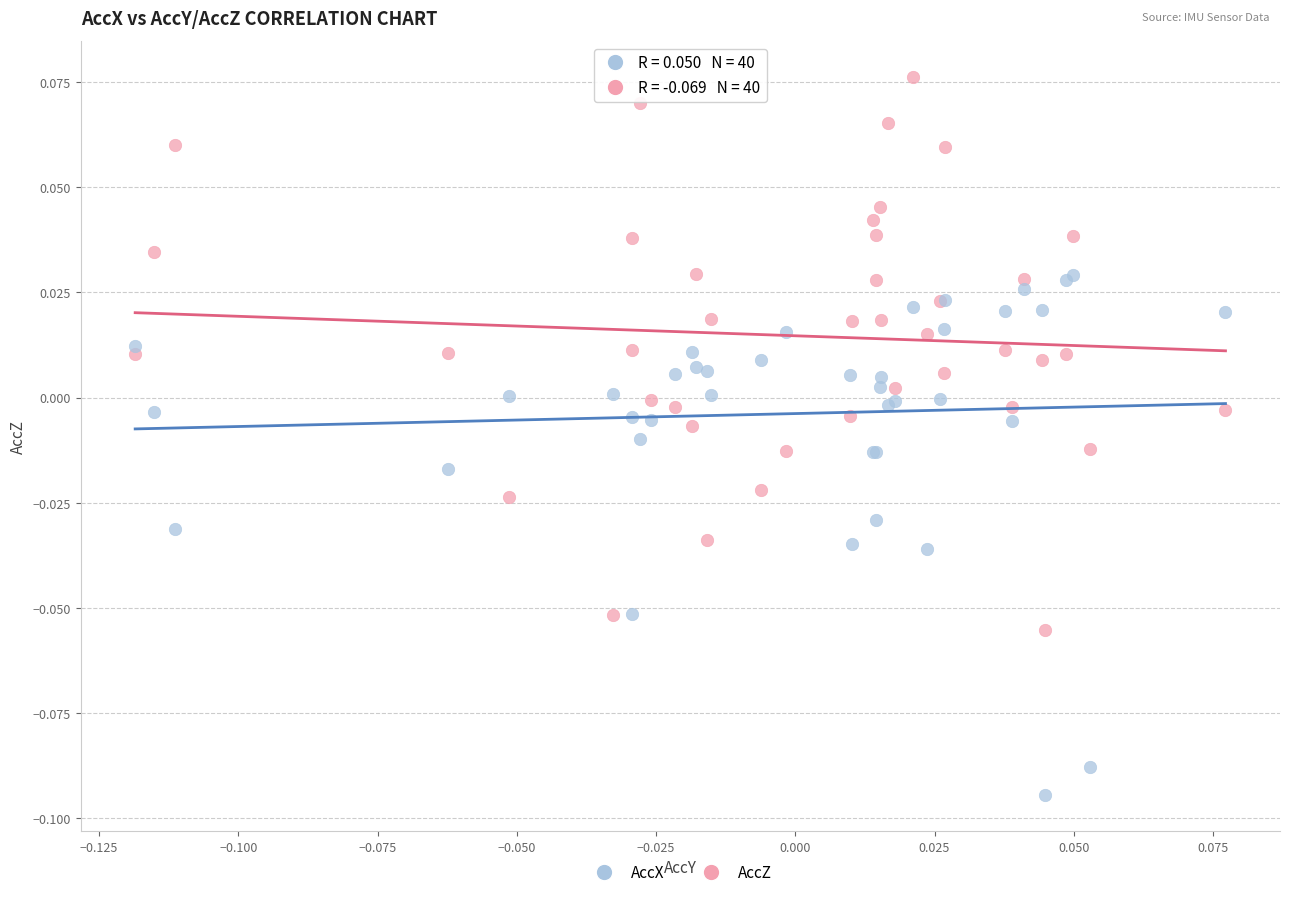

Which series contains the highest Y value?

AccZ